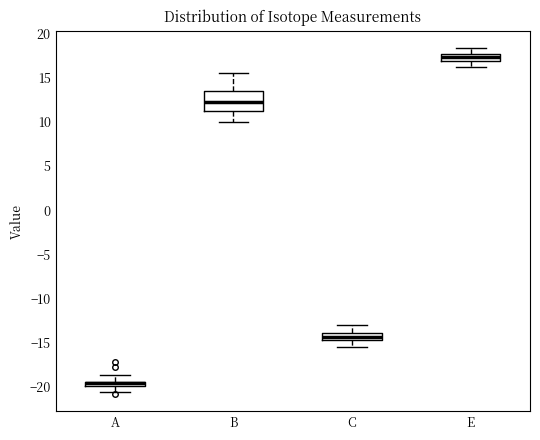

Where is the lower edge of the box for E on the y-axis? The values are not printed on the chart, so give them approximately, as read against the axis.

17.0